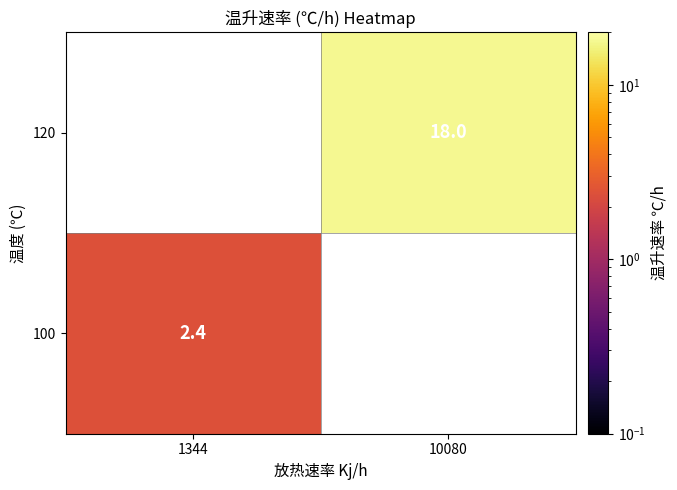

Between 1344 and 10080, which is larger?

10080